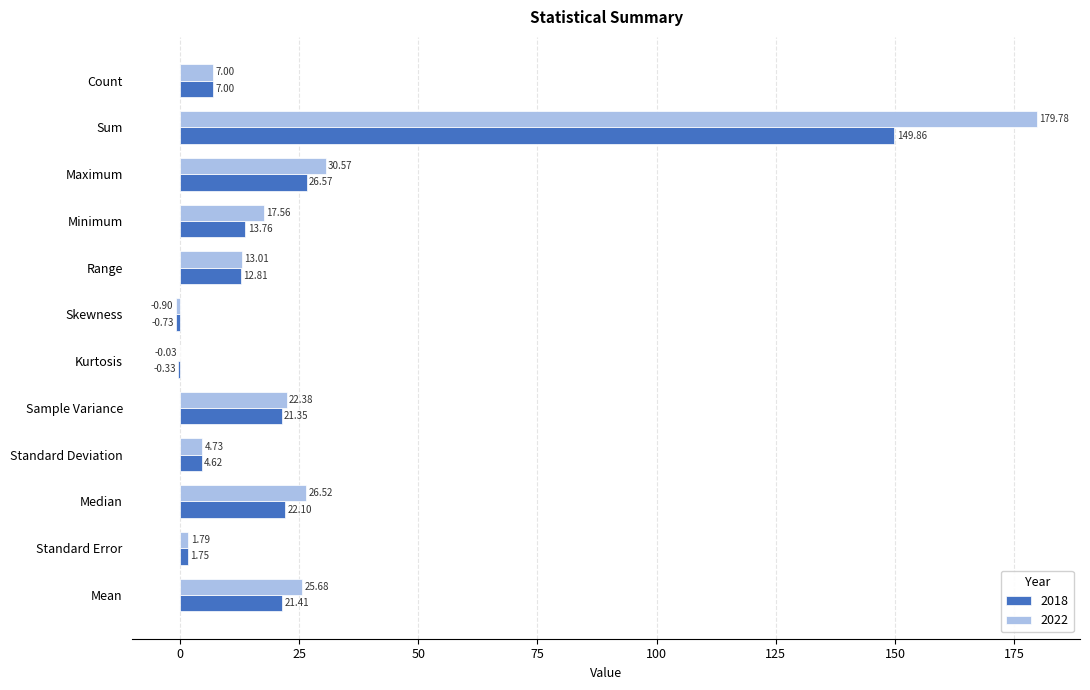

Where is 2022 nearest to the value 89?

Maximum